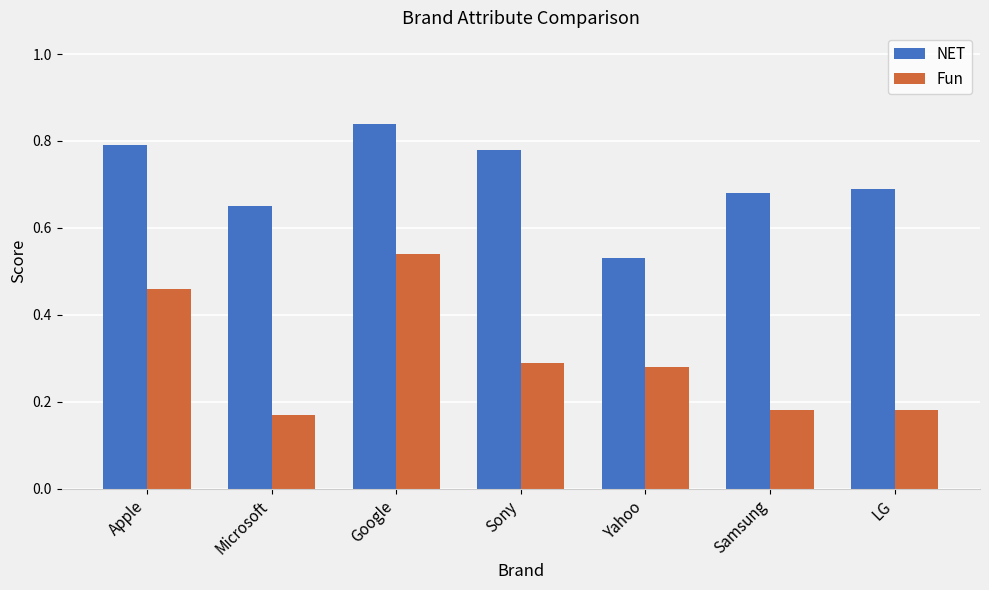

What position from the left is LG?

7